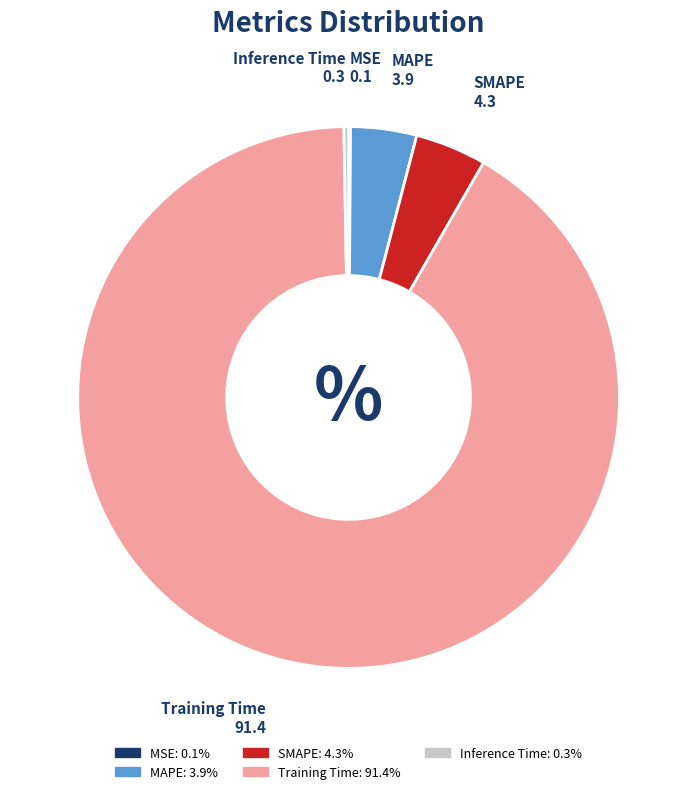

Is the sum of SMAPE and Training Time greater than half?

Yes